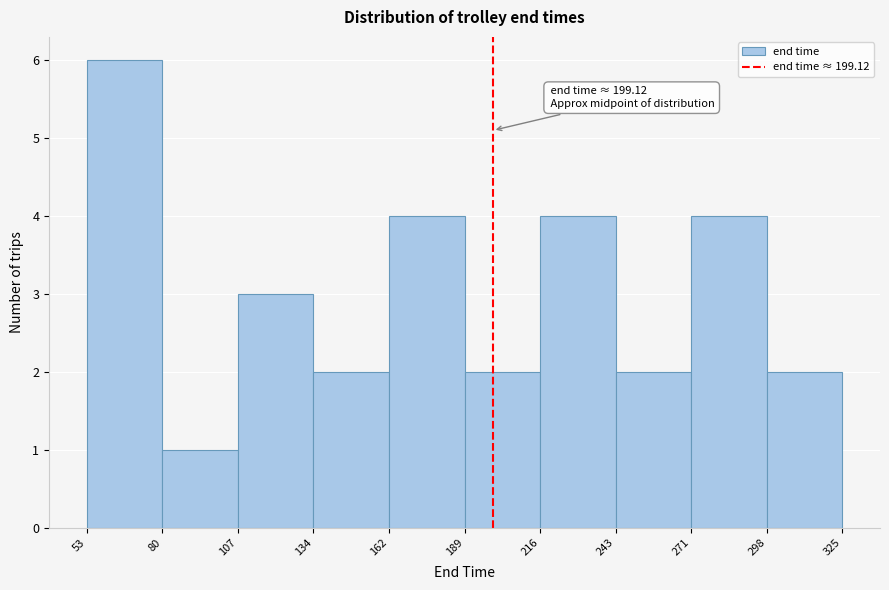

Over which range of the x-axis is the bar tallest?

53 to 80